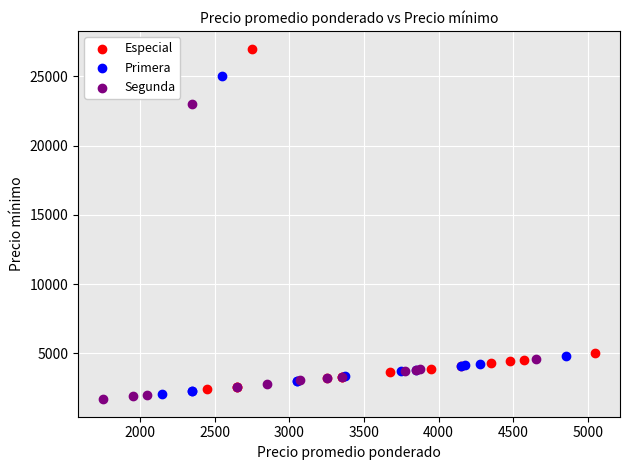

Which series has the widest spread of Y values?

Especial